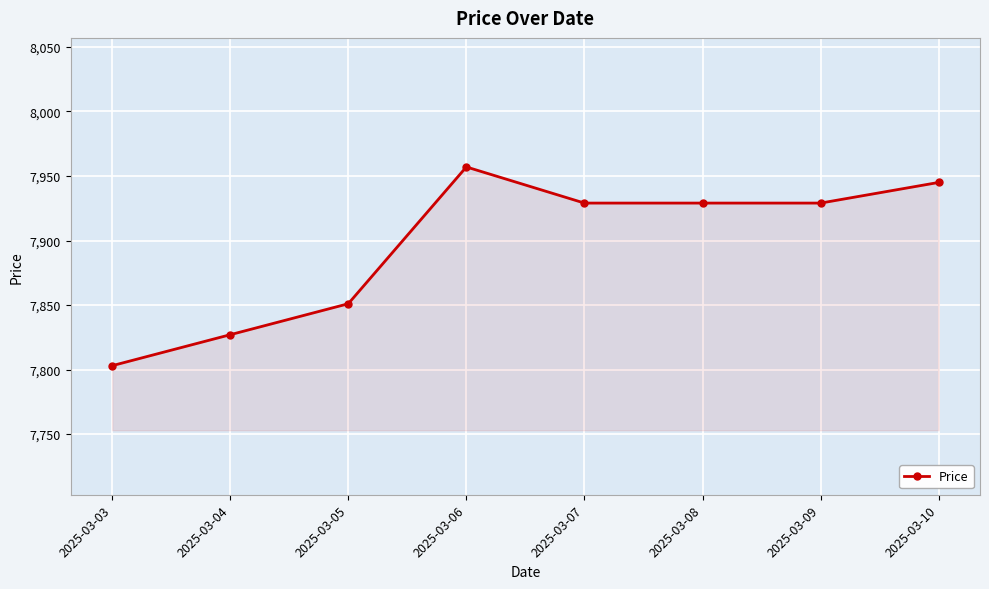

Read the value at 2025-03-08.

7929